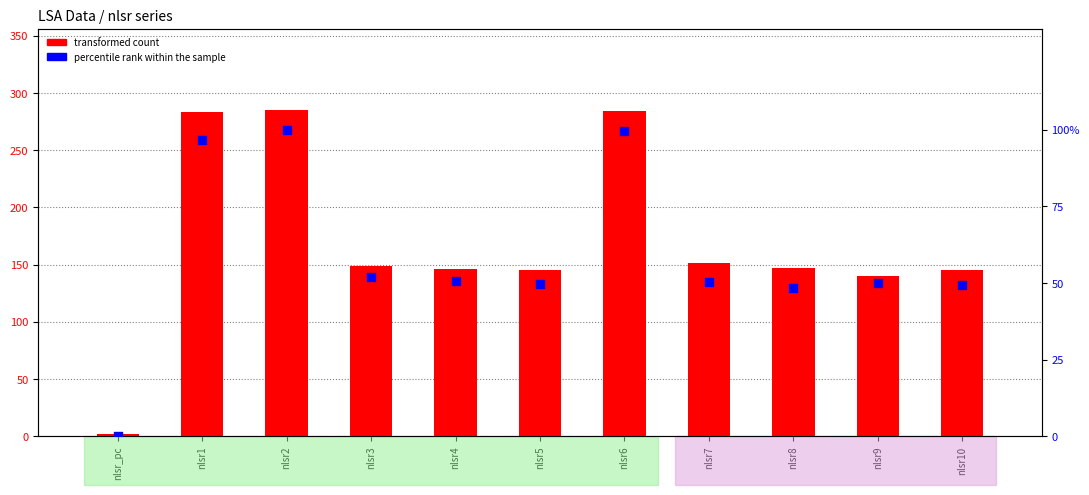

What are all the series names shown in the legend?

transformed count, percentile rank within the sample